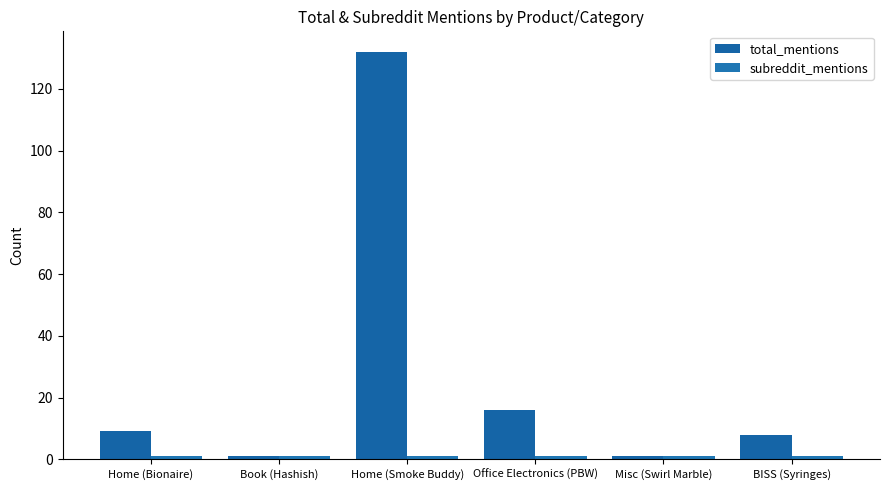

How many groups of bars are there?

6